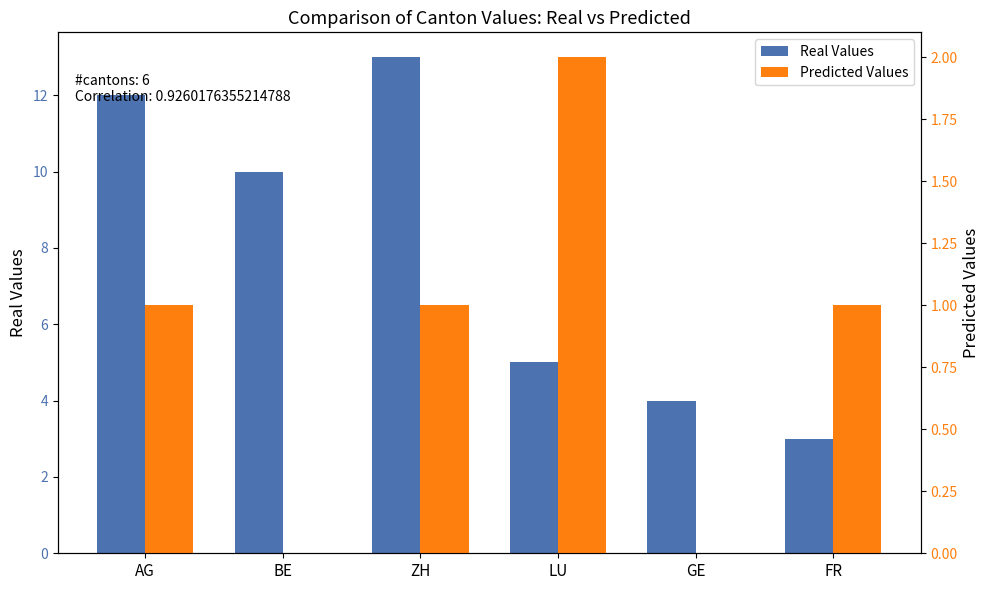

Rank the categories by Predicted Values value from highest to lowest.

LU, AG, ZH, FR, BE, GE